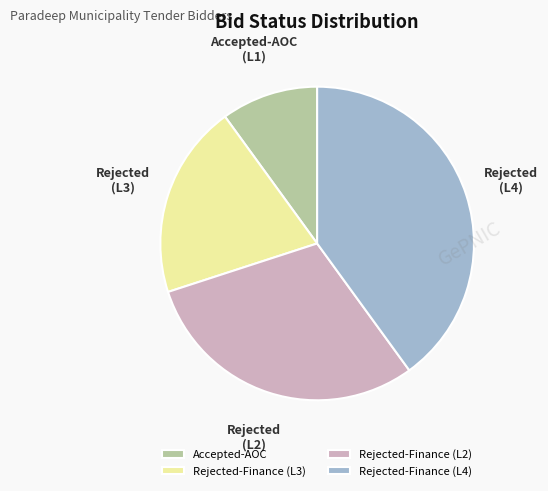

Which slice is the largest?

Rejected-Finance (L4)